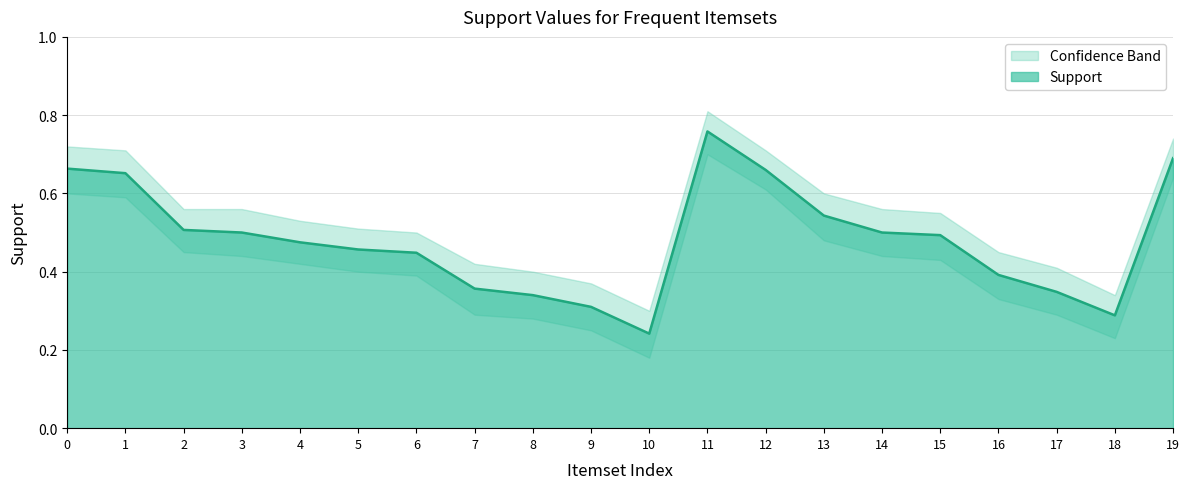

How many interior local valleys does the Lower Band series have?

2